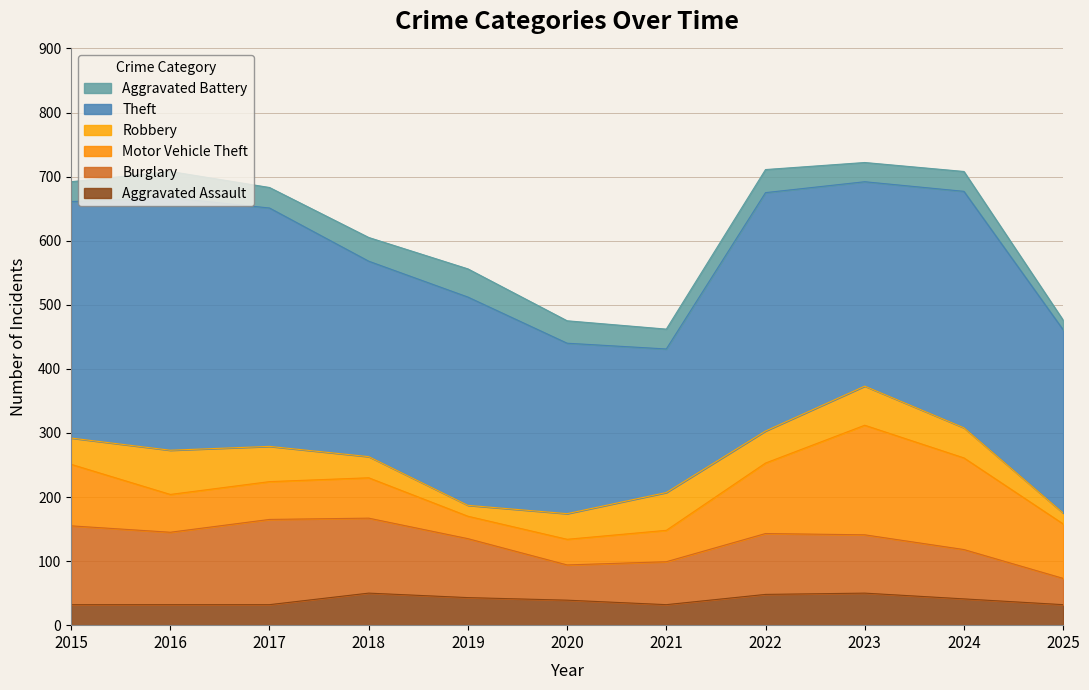

Reading left to right, transcribe all the data shown in this chart.

Aggravated Assault: 32	32	32	50	43	39	32	48	50	41	32
Burglary: 123	113	133	117	92	55	67	95	91	77	41
Motor Vehicle Theft: 96	59	59	63	35	40	49	110	171	143	85
Robbery: 41	69	55	33	17	40	59	50	61	47	17
Theft: 369	394	372	305	325	266	224	372	319	369	286
Aggravated Battery: 31	41	32	37	44	35	31	36	30	31	15